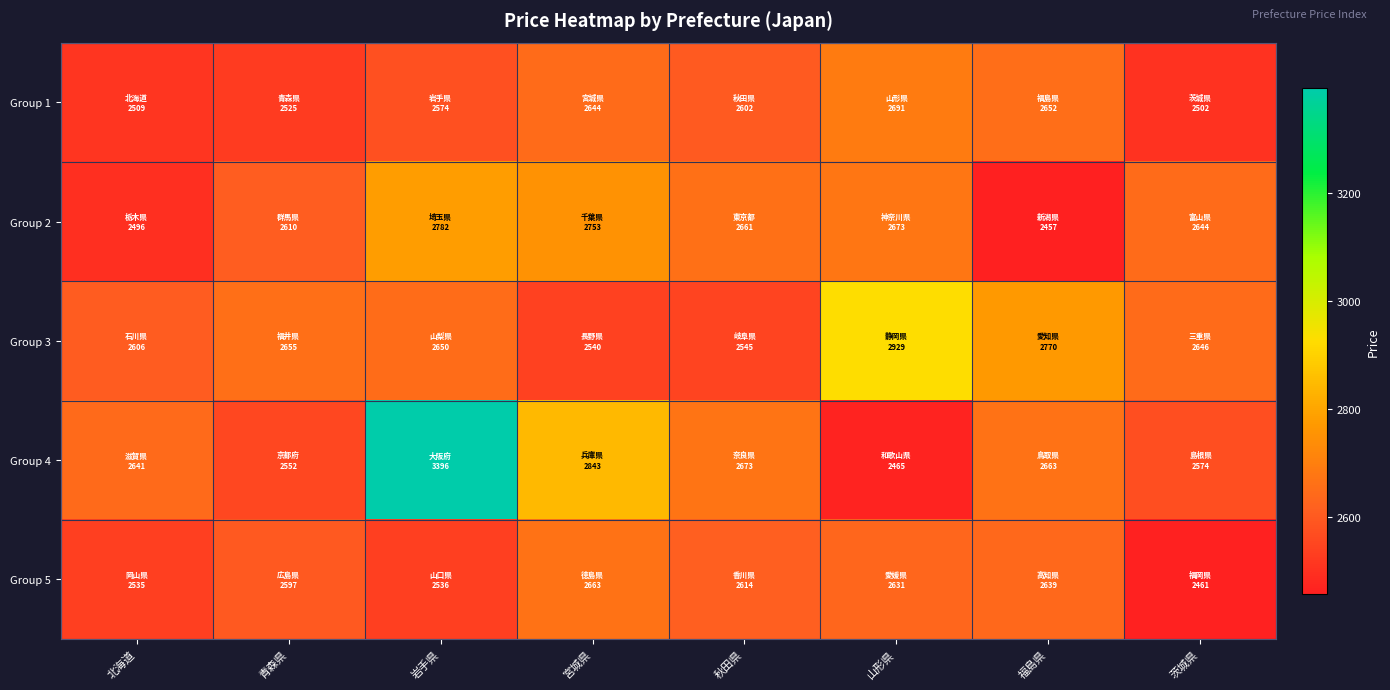

At how many categories does at least one series exceed 3093?

1